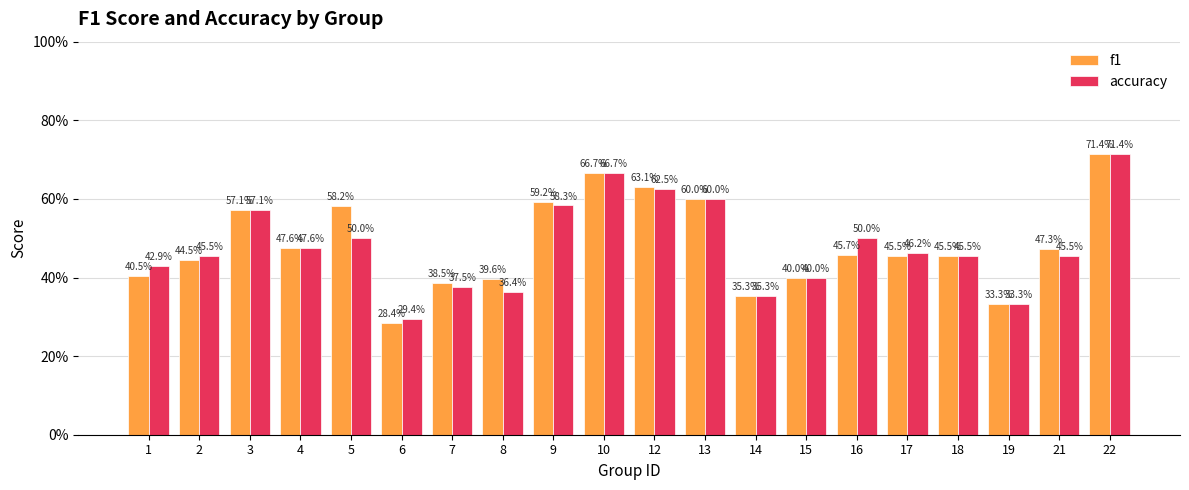

Which category has the lowest value in the f1 series?

6